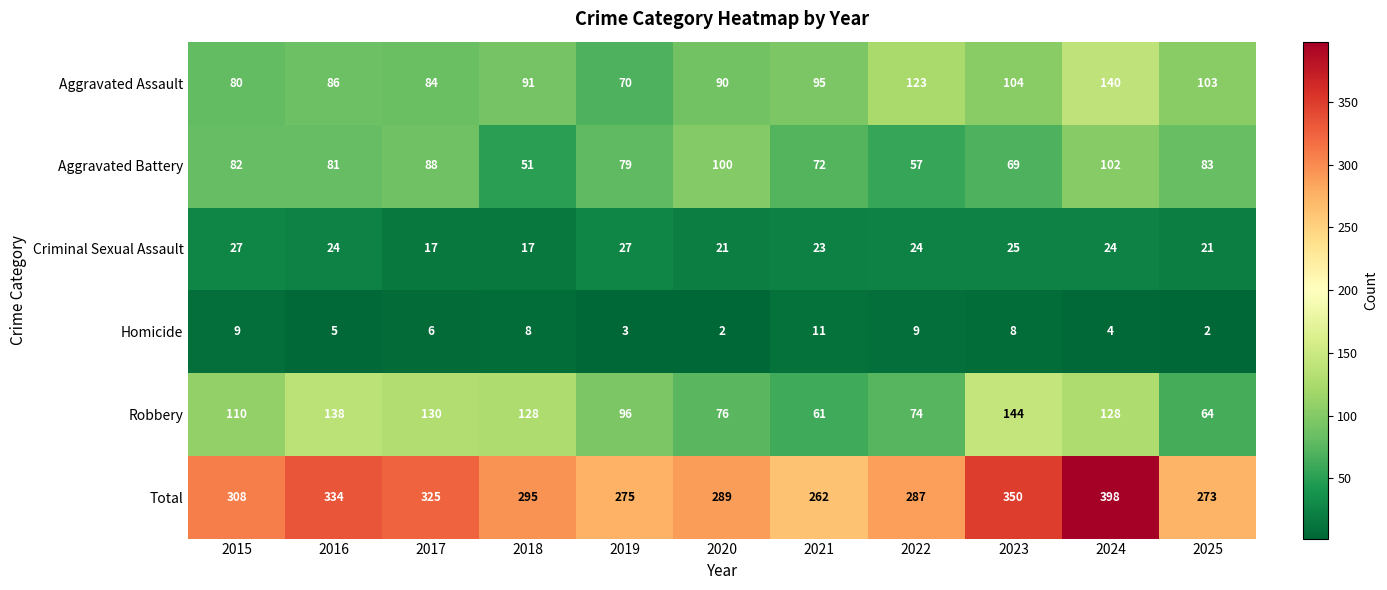

At which label does Criminal Sexual Assault first exceed 24?

2015